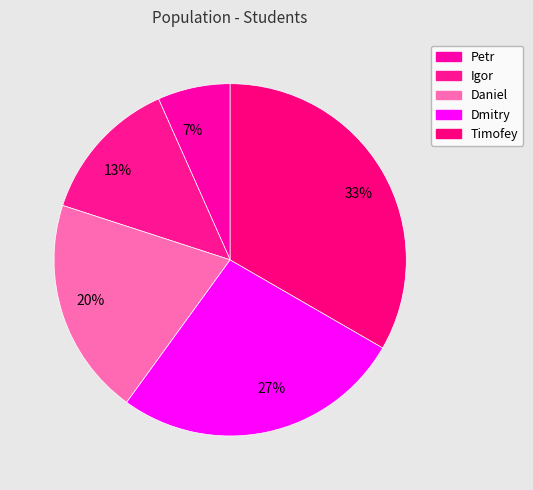

Do 27% and 20% together represent more than half of the pie?

No